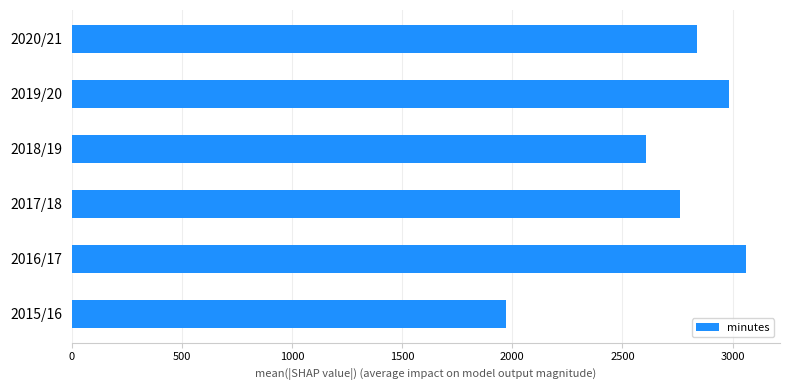

Reading top to bottom, transcribe all the data shown in this chart.

2837	2985	2606	2760	3062	1973